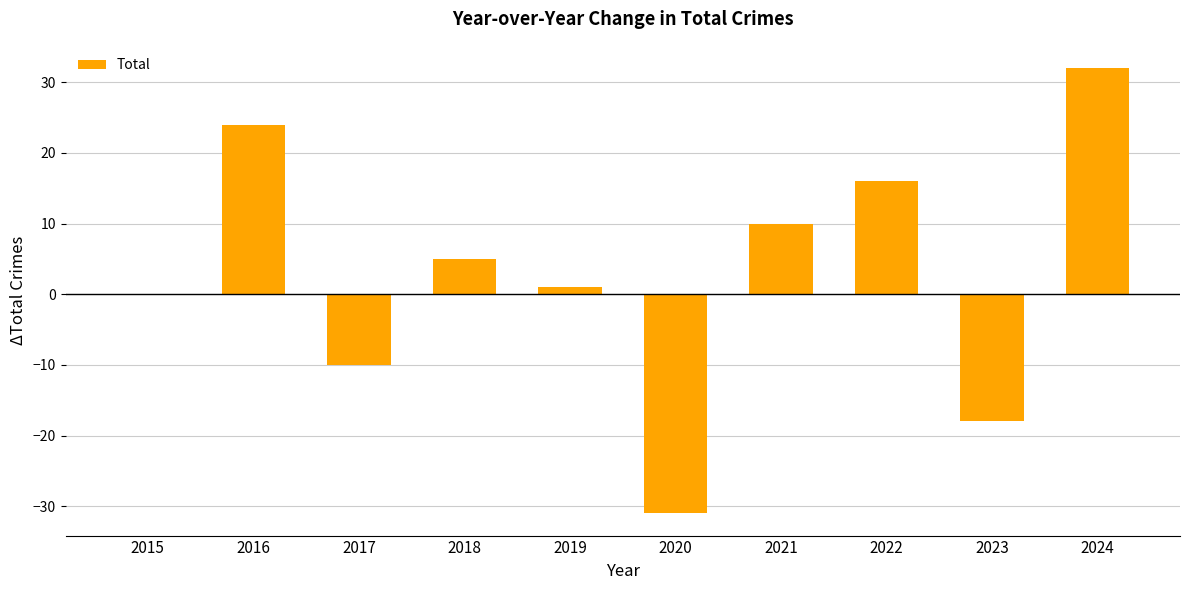

Reading left to right, what are all the values shown in this chart?

2015=0	2016=24	2017=-10	2018=5	2019=1	2020=-31	2021=10	2022=16	2023=-18	2024=32